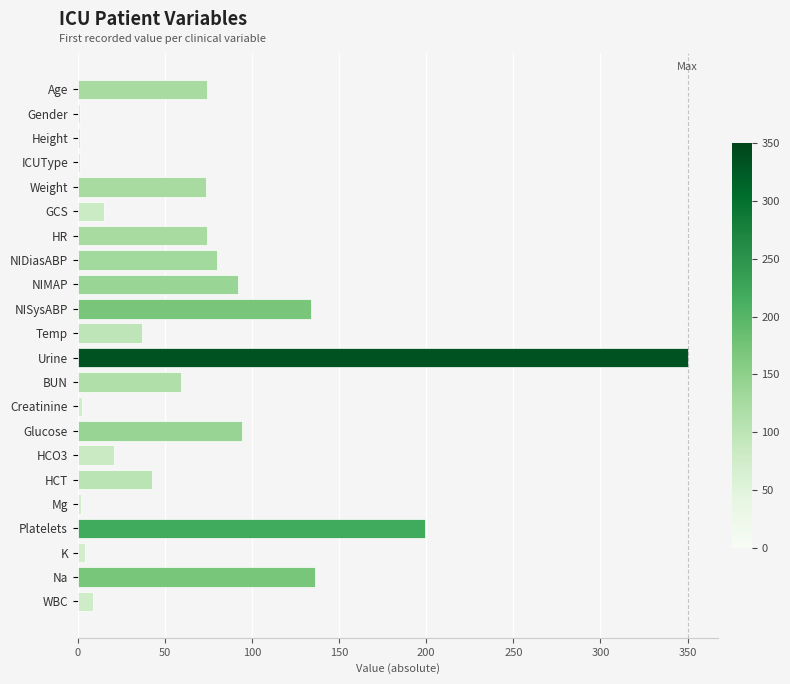

Read the value at Temp.

36.9